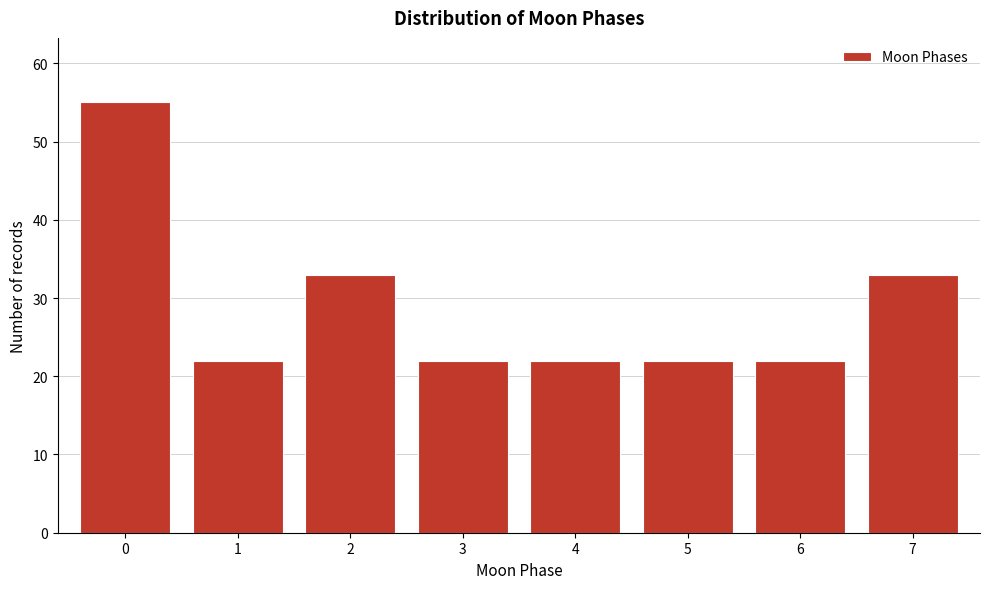

Reading left to right, transcribe all the data shown in this chart.

55	22	33	22	22	22	22	33